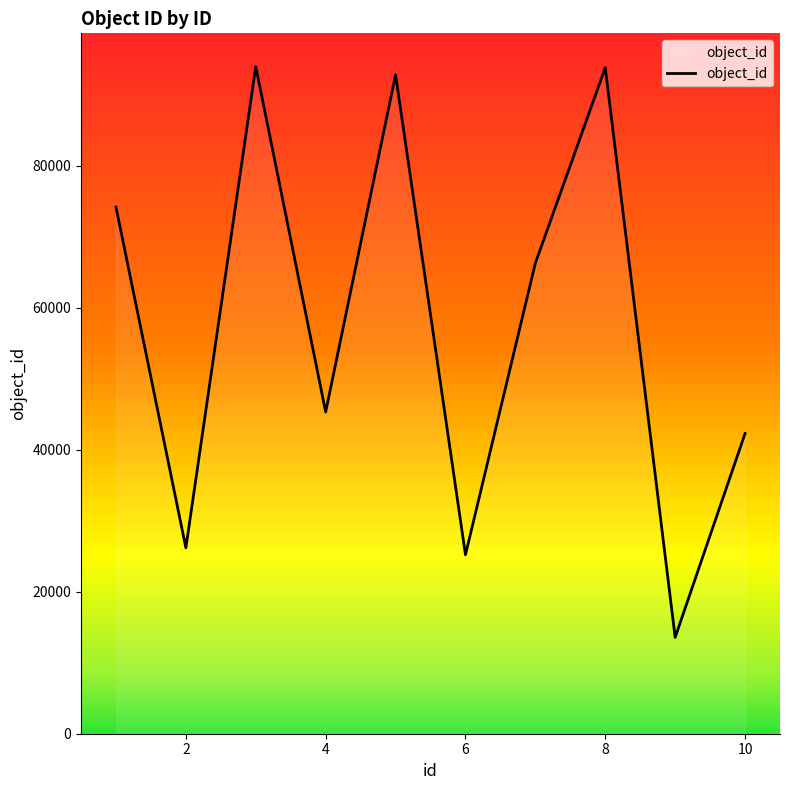

What is the maximum value shown in the chart?

93976